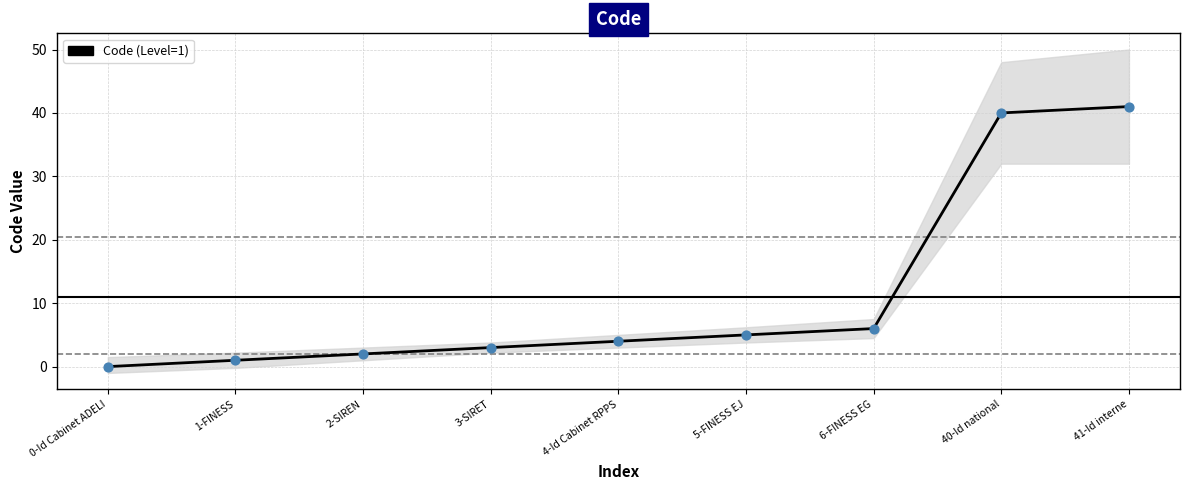

Between 6-FINESS EG and 41-Id interne, which is larger?

41-Id interne